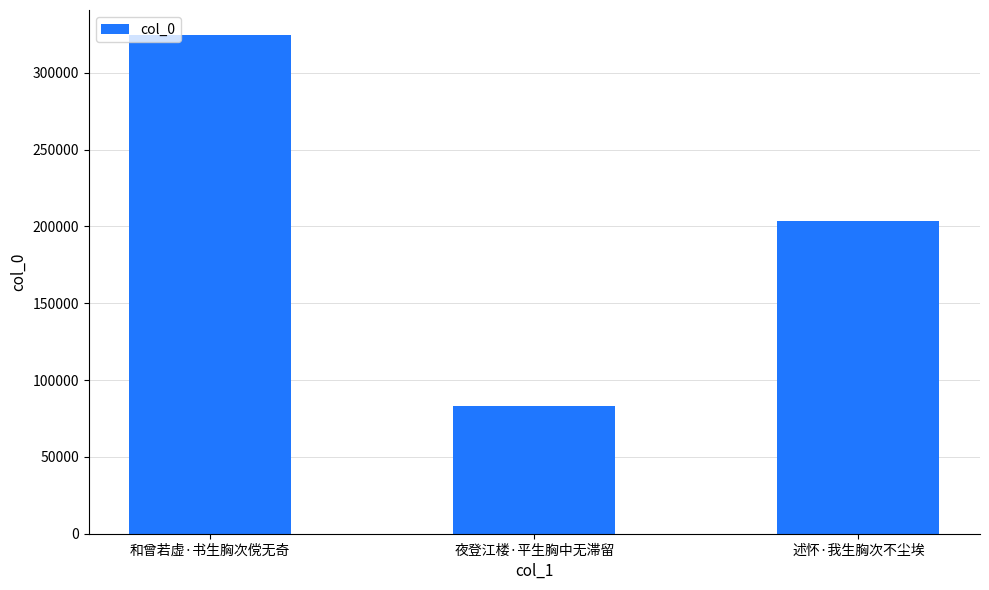

What is the difference between the maximum and minimum values?

241534